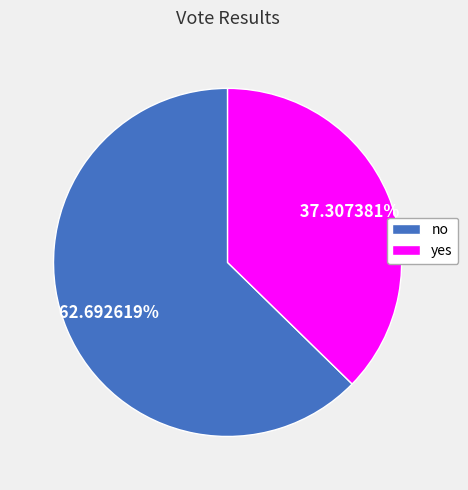

What percentage is NOT represented by no?

37.3%